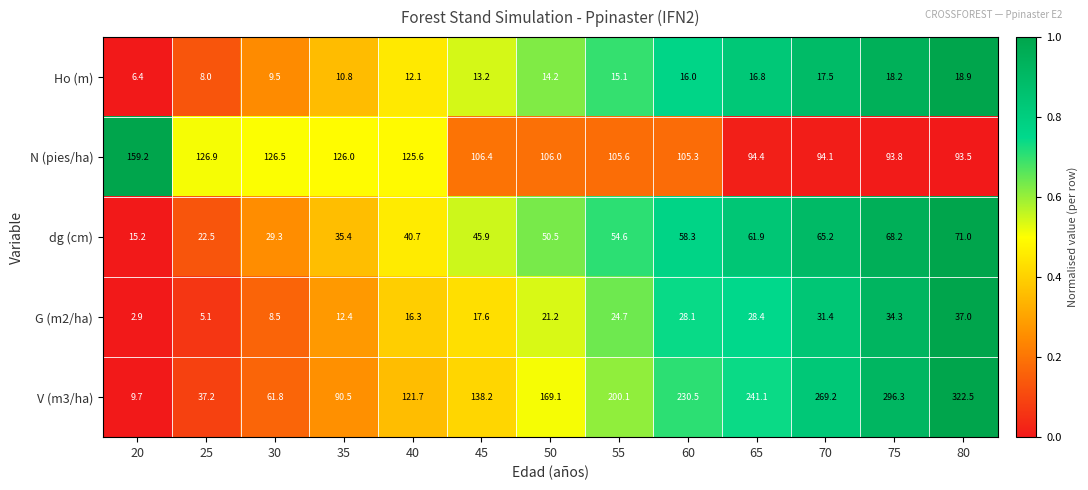

Rank the series at 75 from highest to lowest value.

V (m3/ha), N (pies/ha), dg (cm), G (m2/ha), Ho (m)